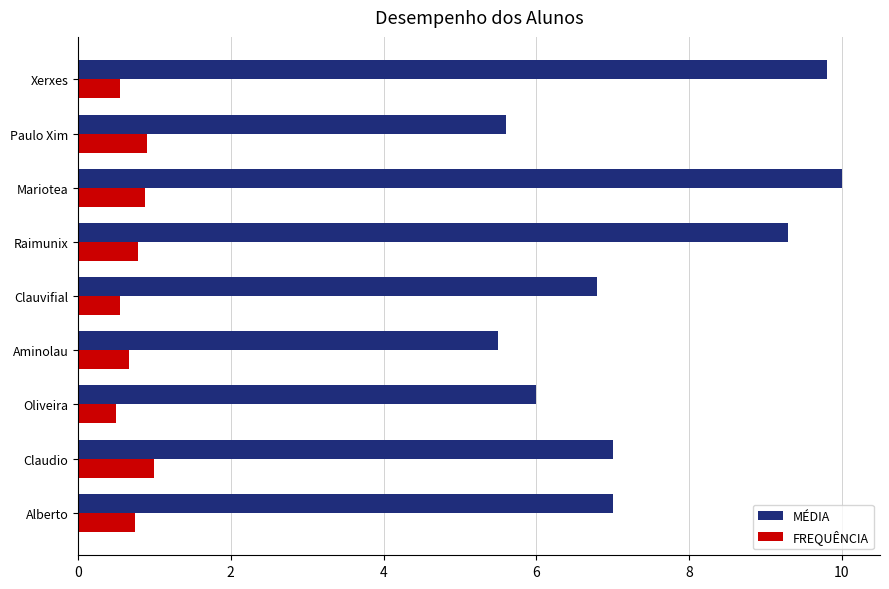

What is the minimum value for MÉDIA?

5.5